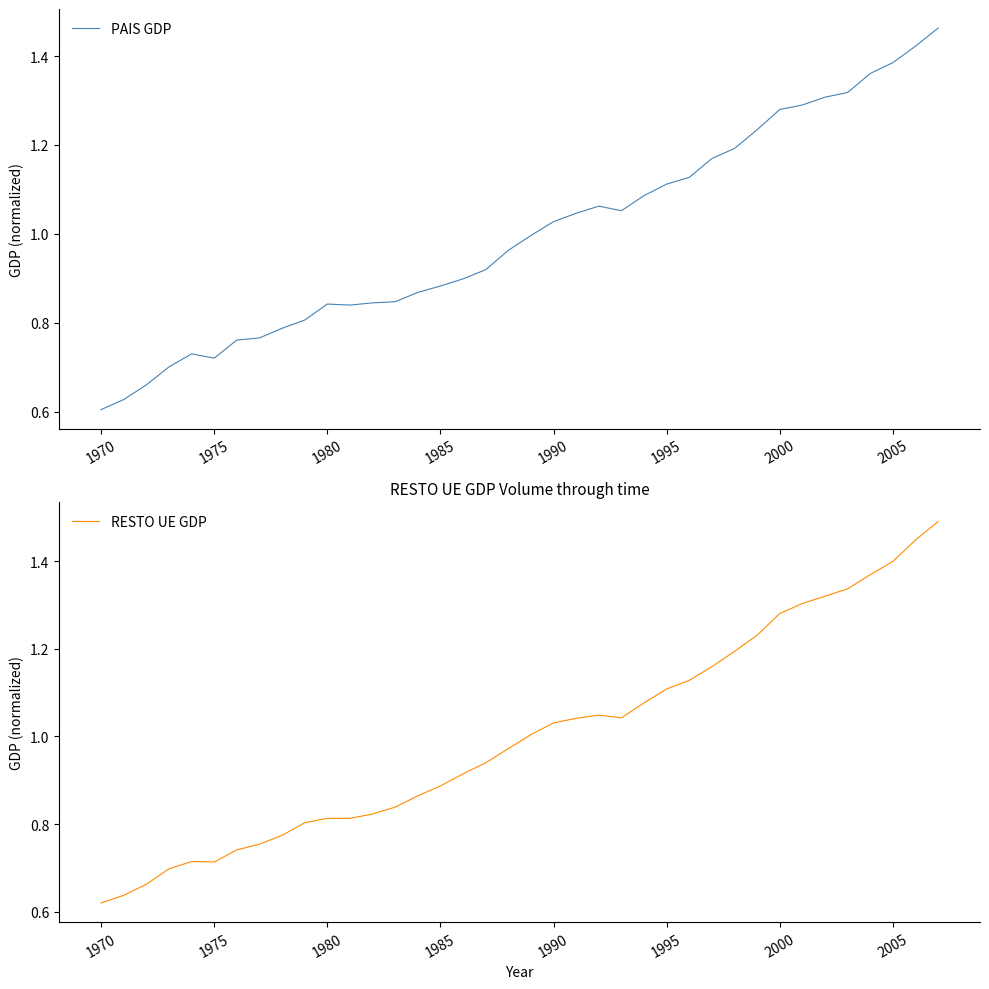

True or false: PAIS GDP has more than 0 interior local peaks.

True